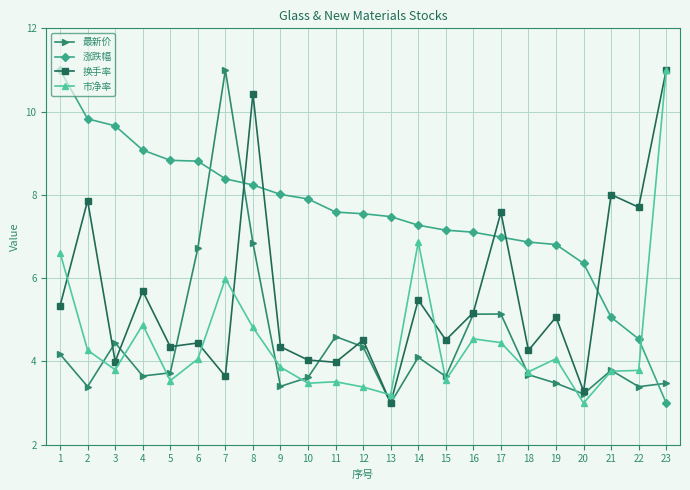

At 9, list the series in order from smallest to largest.

最新价, 市净率, 换手率, 涨跌幅